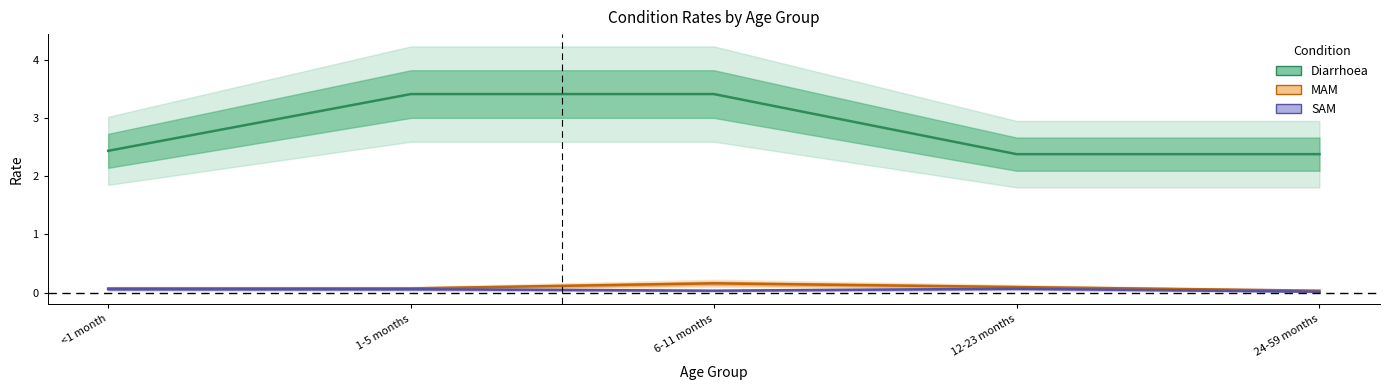

Which category has the highest value in the SAM series?

12-23 months